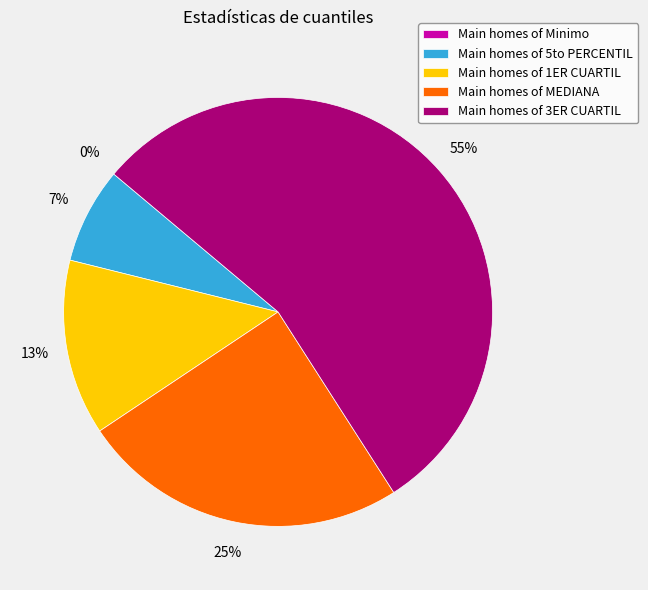

Is it true that MEDIANA is 25% of the pie?

True